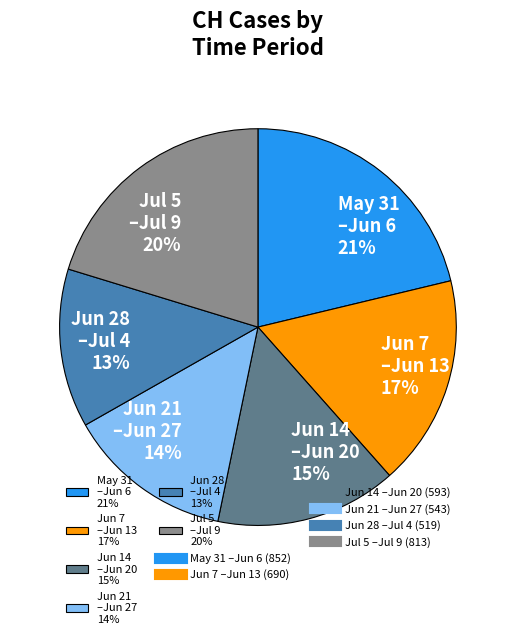

The Jun 14 –Jun 20 15% slice represents 4% of the pie. True or false?

False